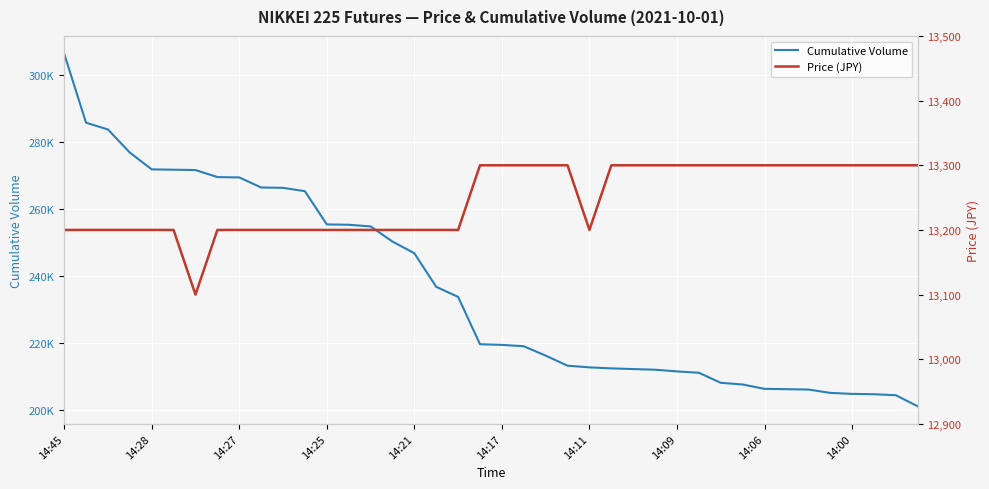

Between 14:45 and 14:27, which series saw the biggest shift?

Cumulative Volume